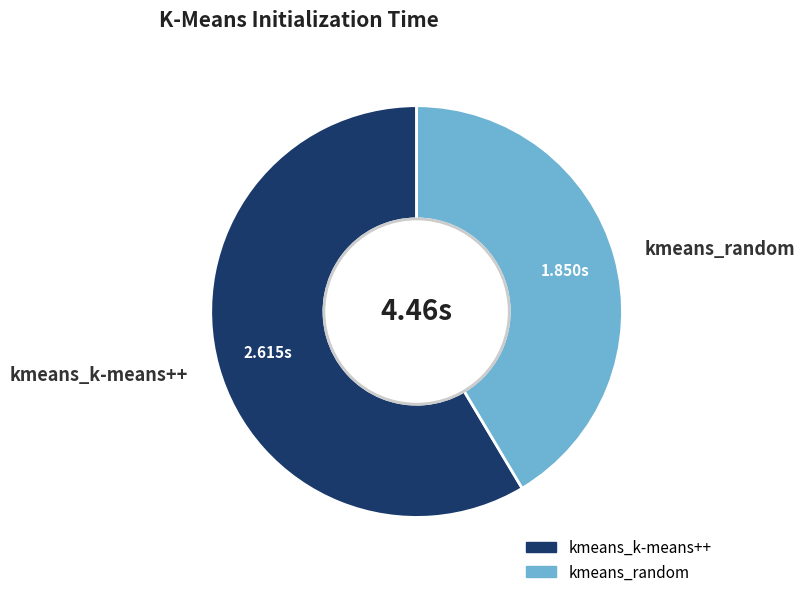

Is the sum of kmeans_k-means++ and kmeans_random greater than half?

Yes